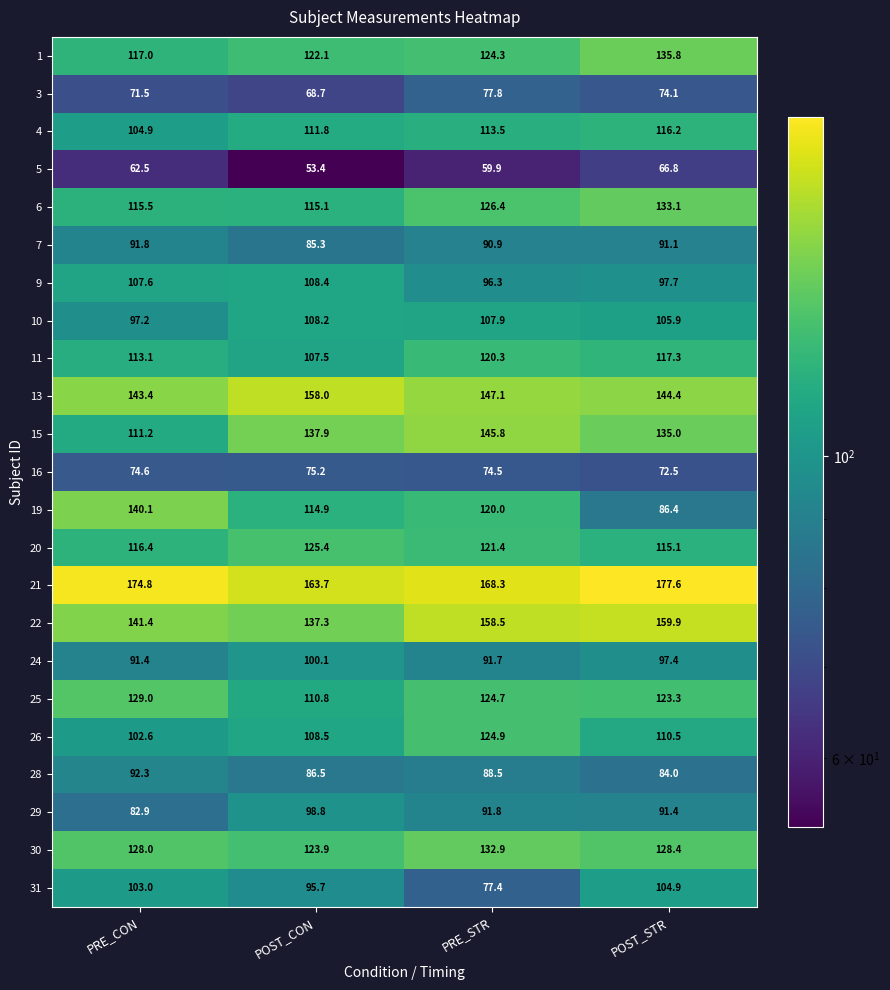

How many data points does each series have?

4